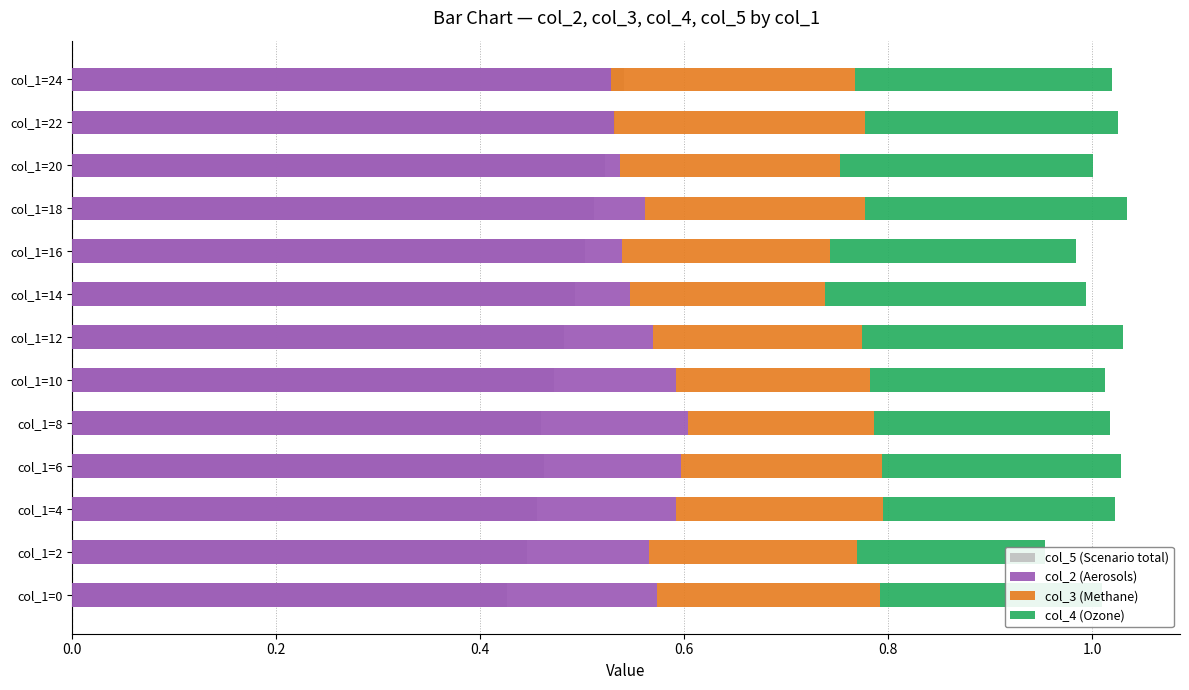

Which has a higher value, col_1=14 or col_1=18?

col_1=18